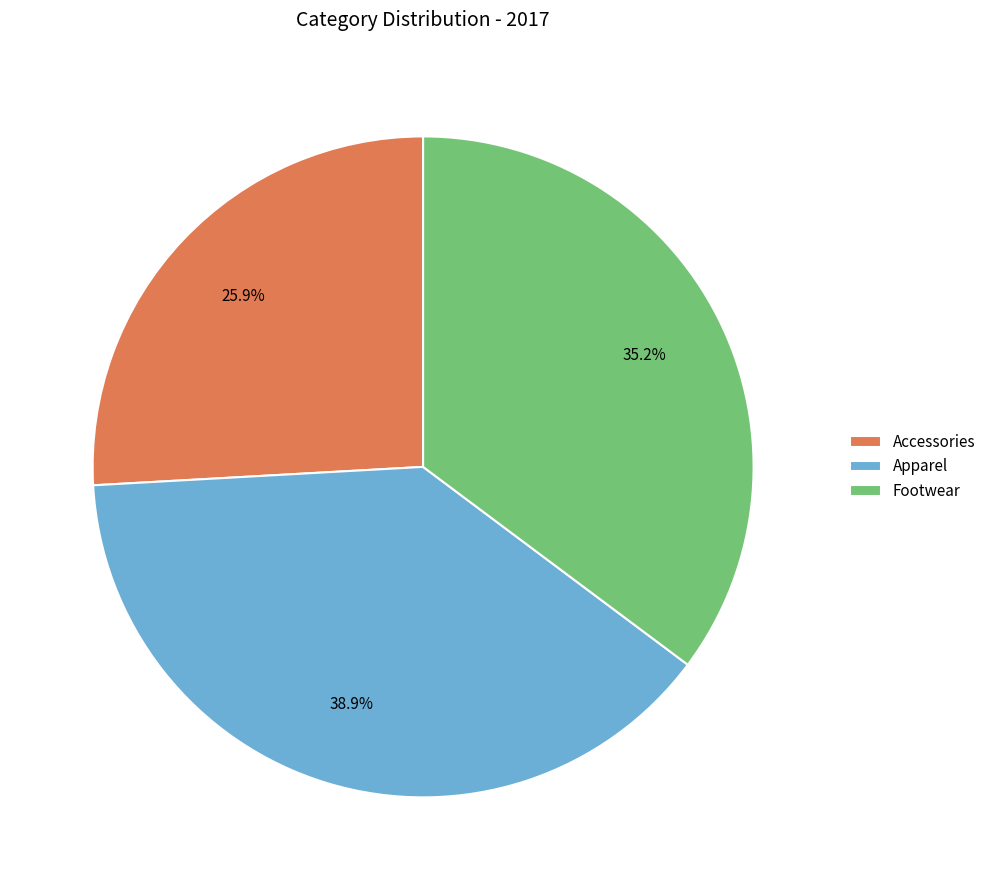

How many segments does this pie chart have?

3